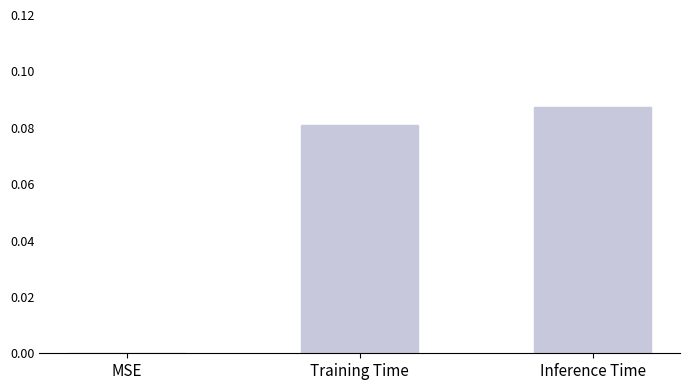

Which has a higher value, Training Time or Inference Time?

Inference Time